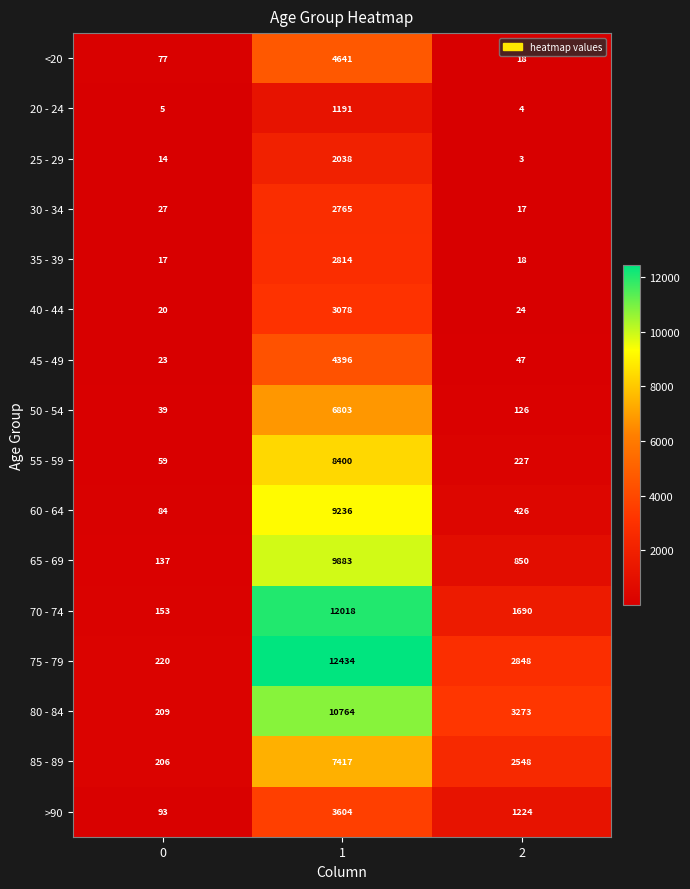

Which series has the largest range (max minus min)?

75 - 79